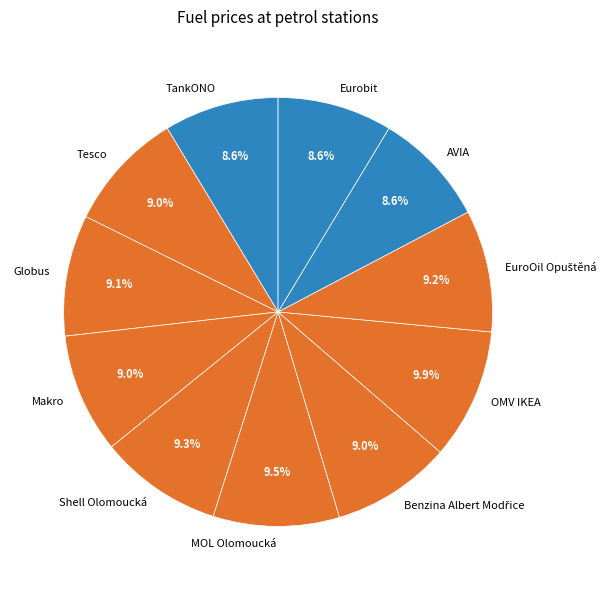

Does Makro represent more than half of the total?

No